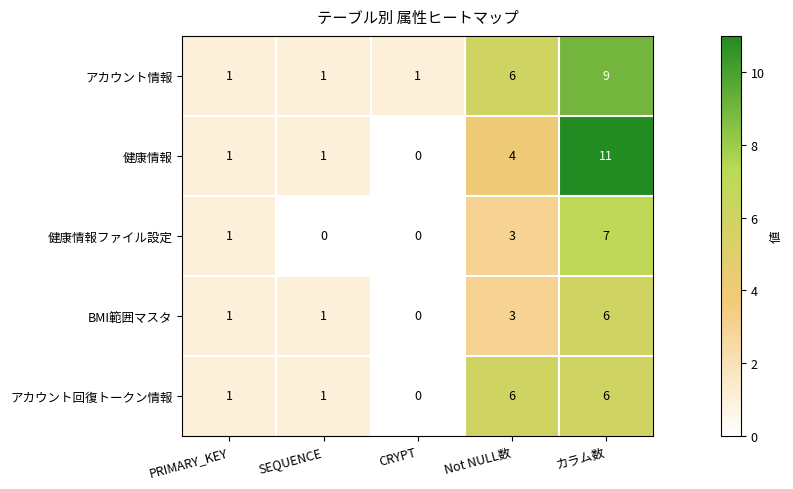

Which series has the widest spread of values?

健康情報